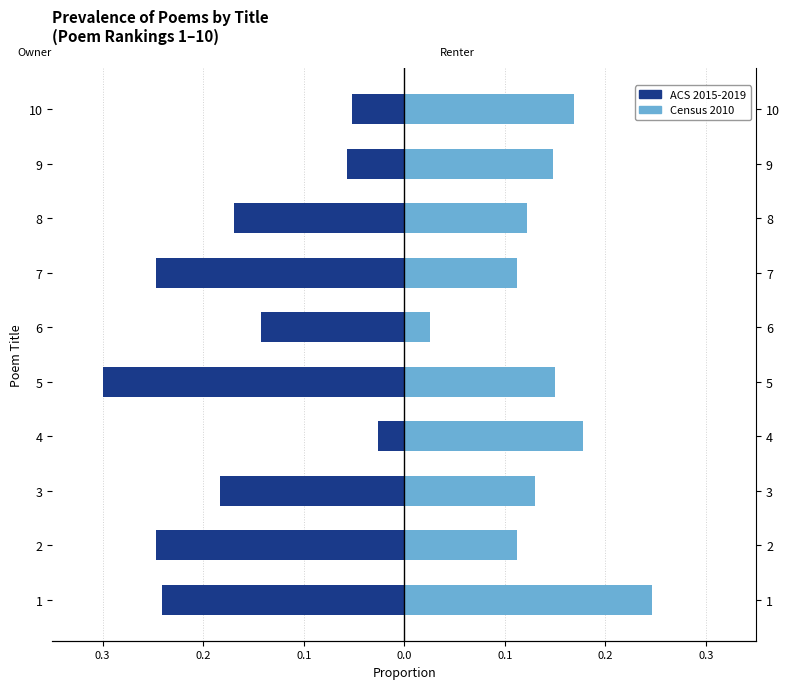

What is the value of the Census 2010 bar at the 2nd from the left?

0.1